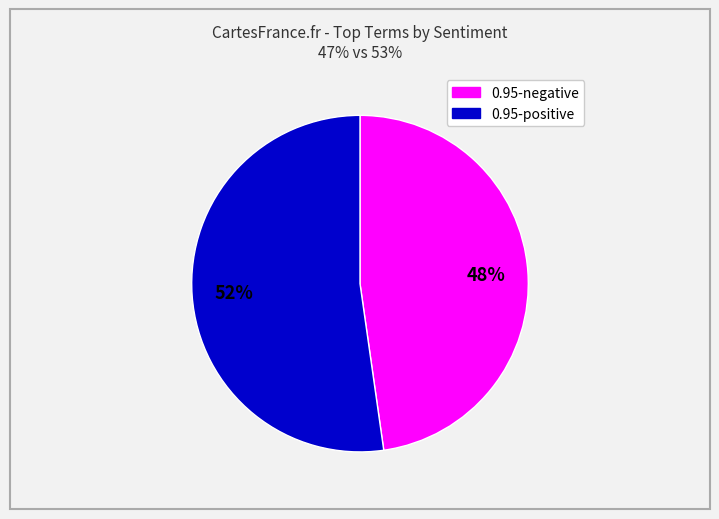

To the nearest percent, what is the average slice percentage?

50%